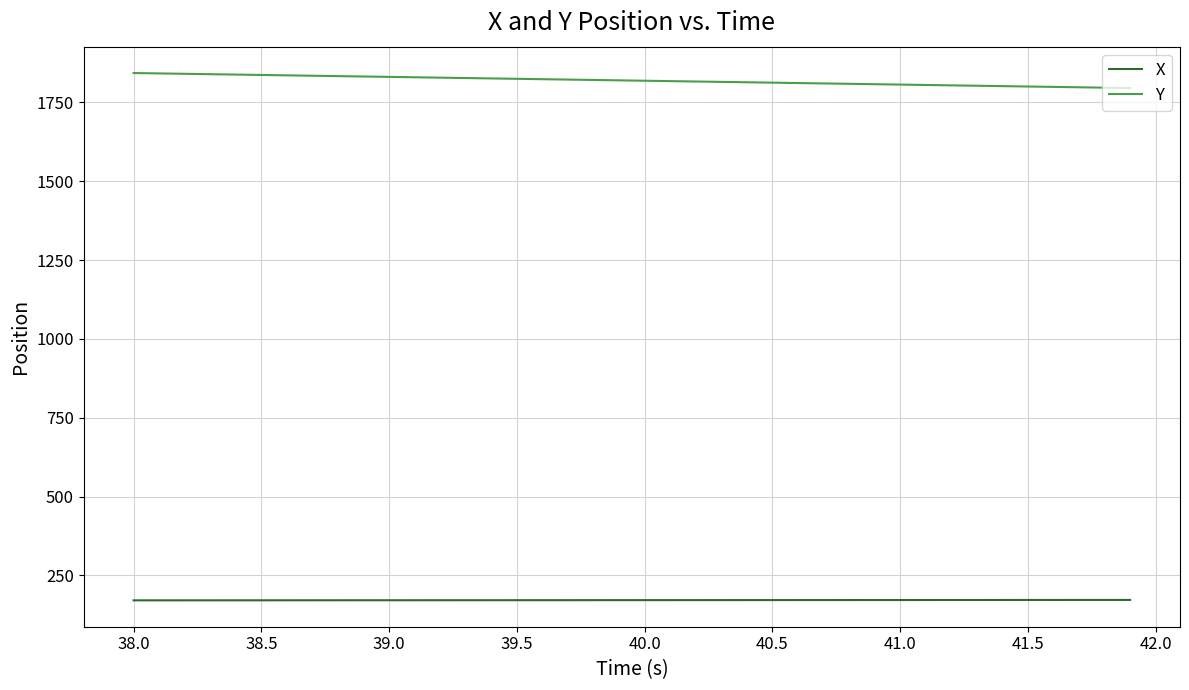

What is the highest value of the X series?

172.3